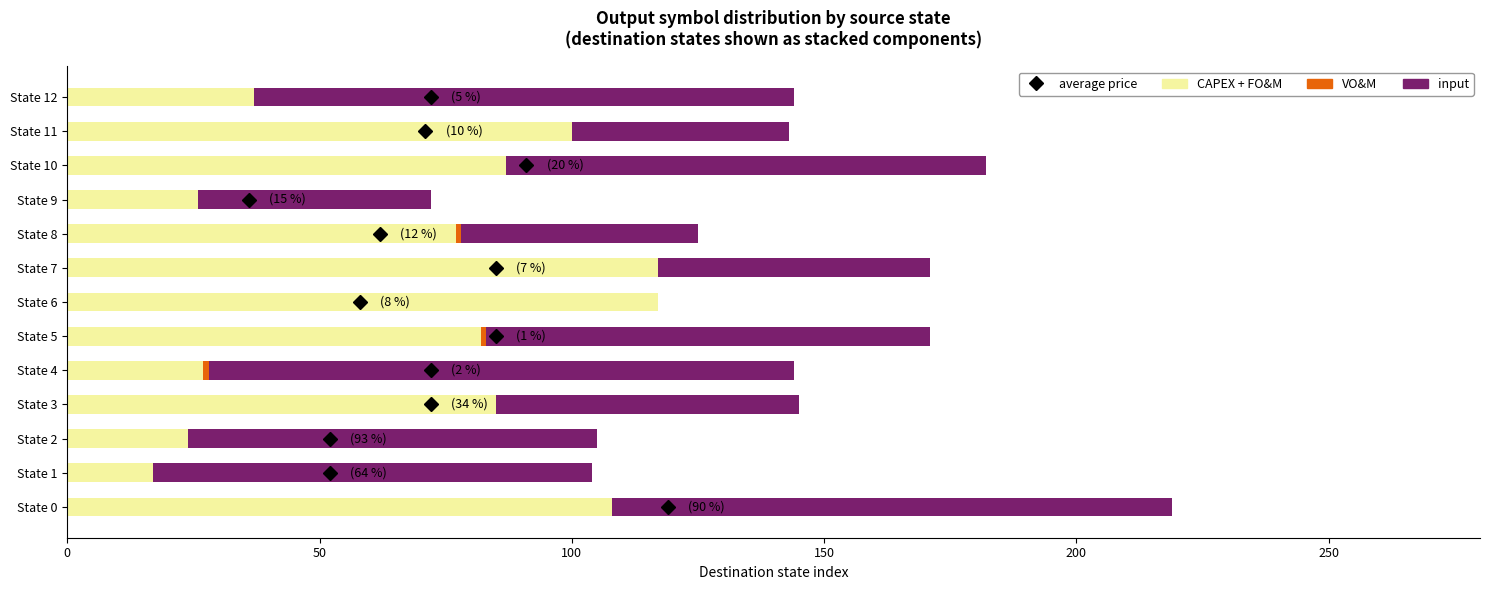

What is the maximum value for CAPEX + FO&M?

117